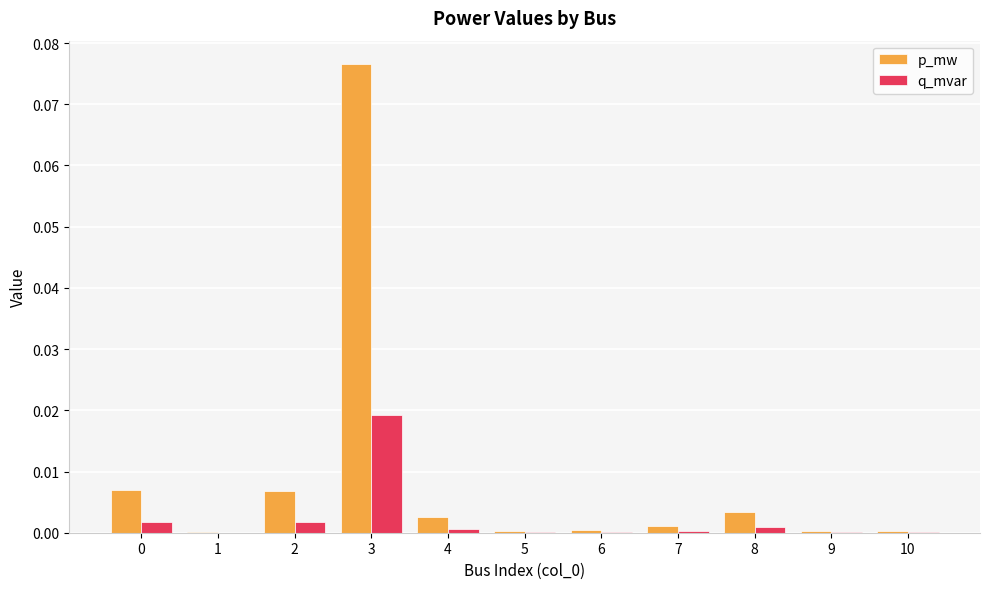

At which category is the sum across all series the highest?

3